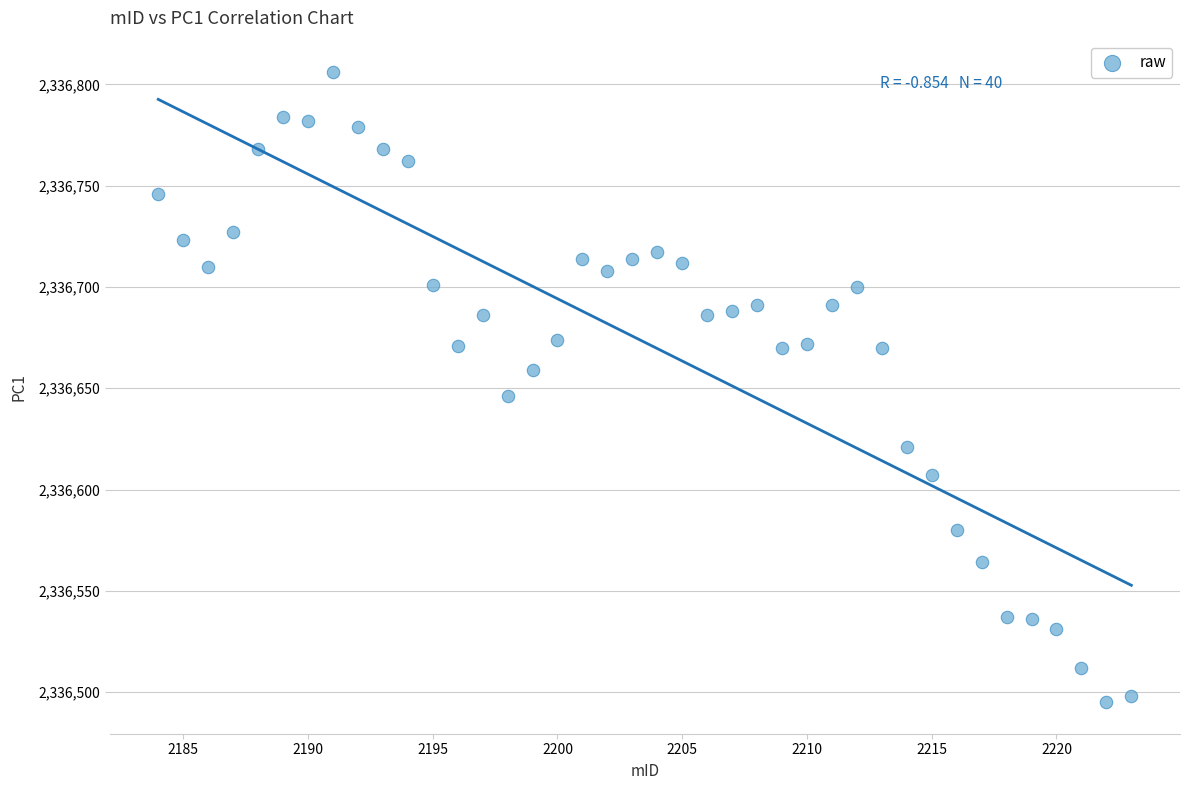

What is the range of X values (max minus min)?

39